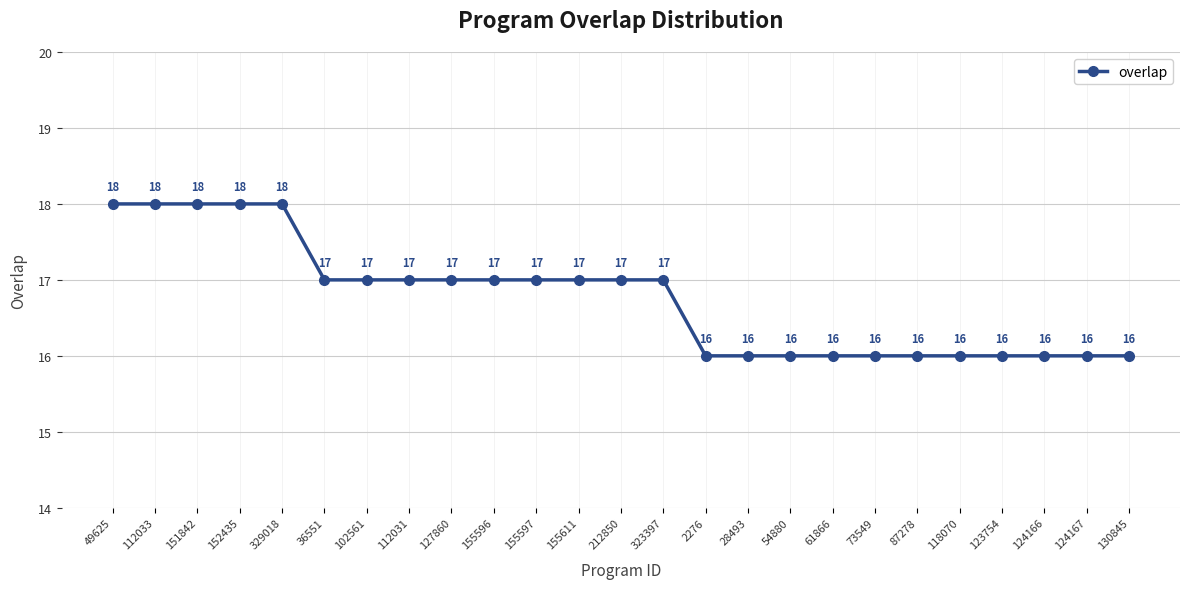

What is the change in value from 155611 to 130845?

-1